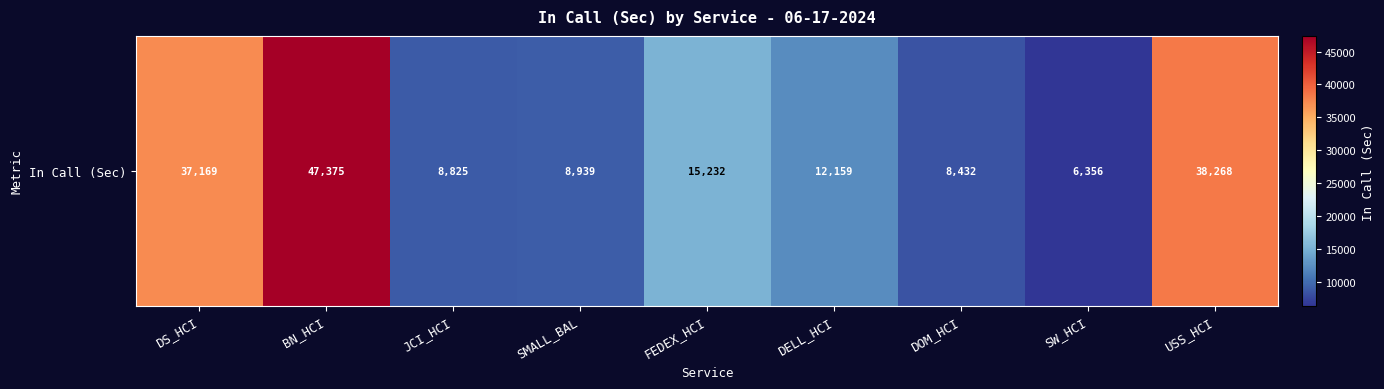

What is the average value?

20306.0